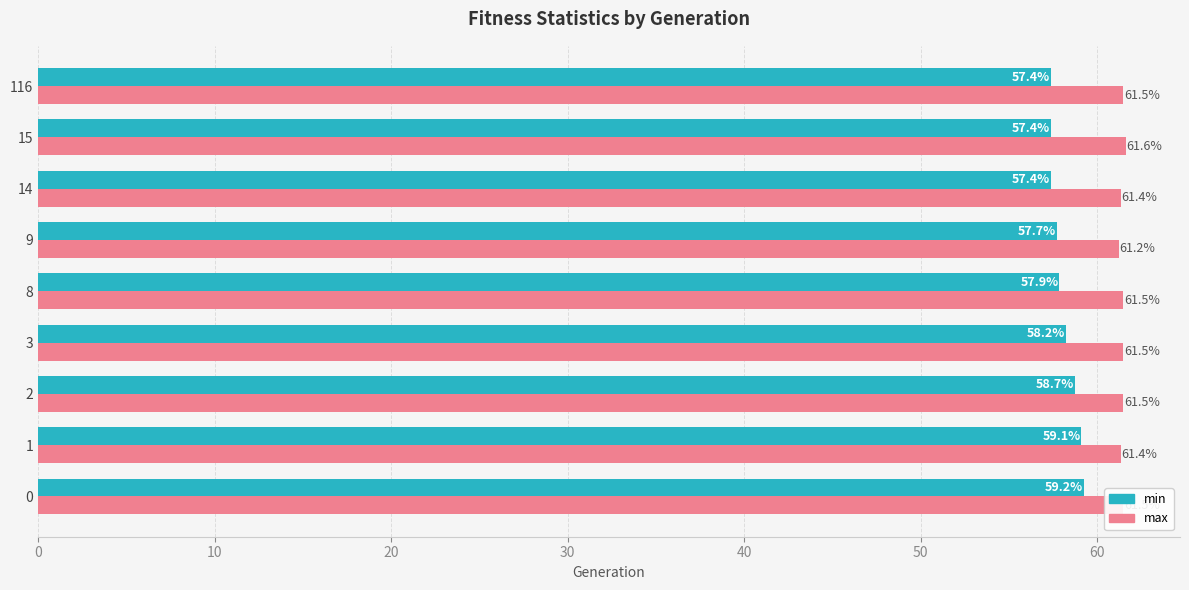

At which category does the chart reach its peak across all series?

15